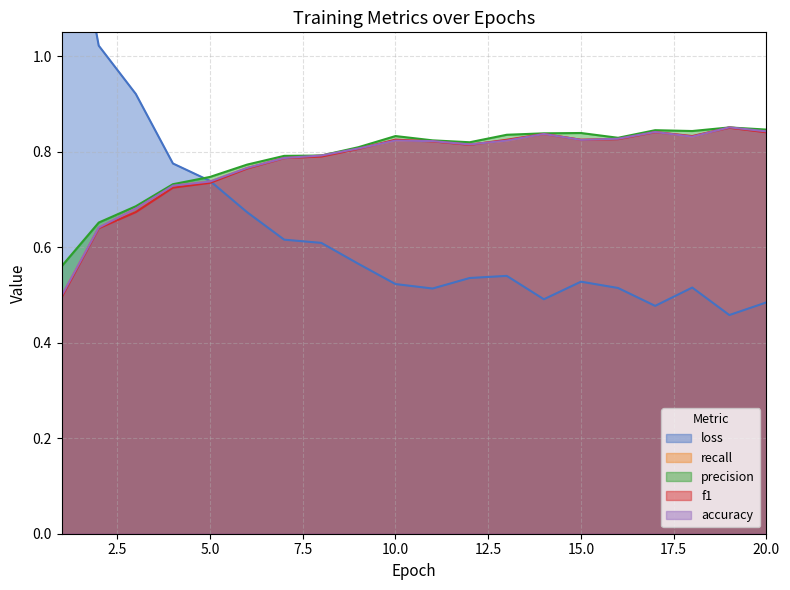

What is the value of the loss point at the 12th from the left?

0.5